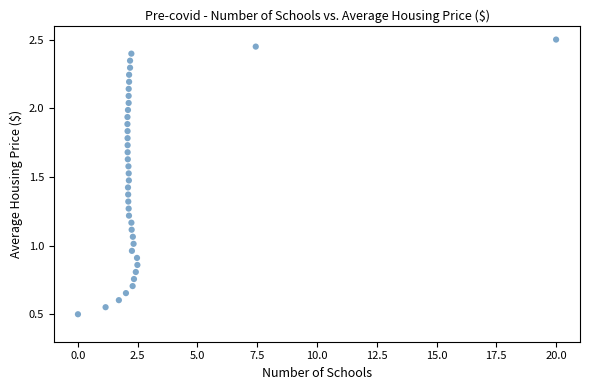

What is the range of X values (max minus min)?

20.0